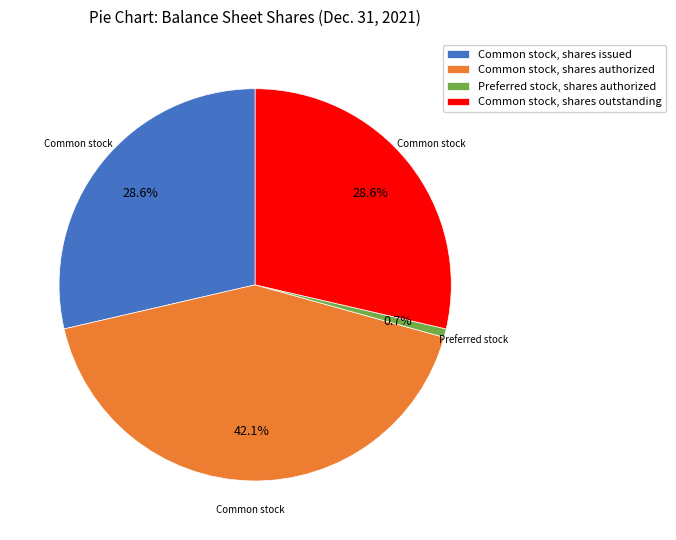

How many slices are in this pie chart?

4